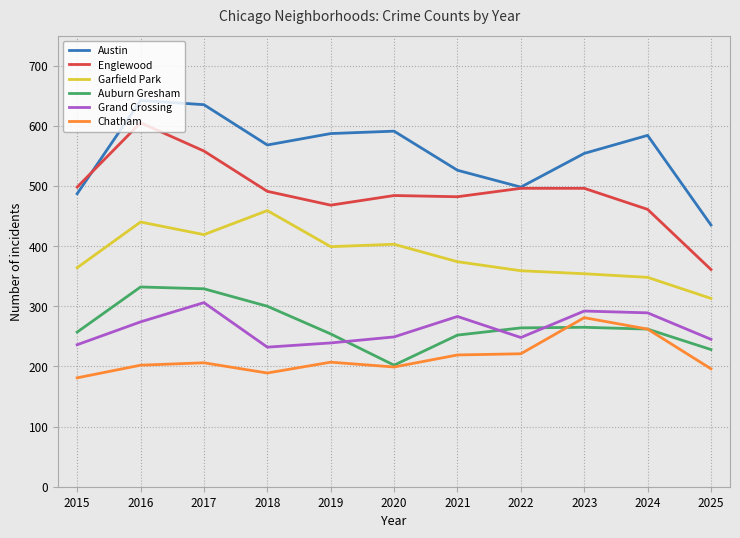

True or false: Chatham and Englewood cross at least once.

False